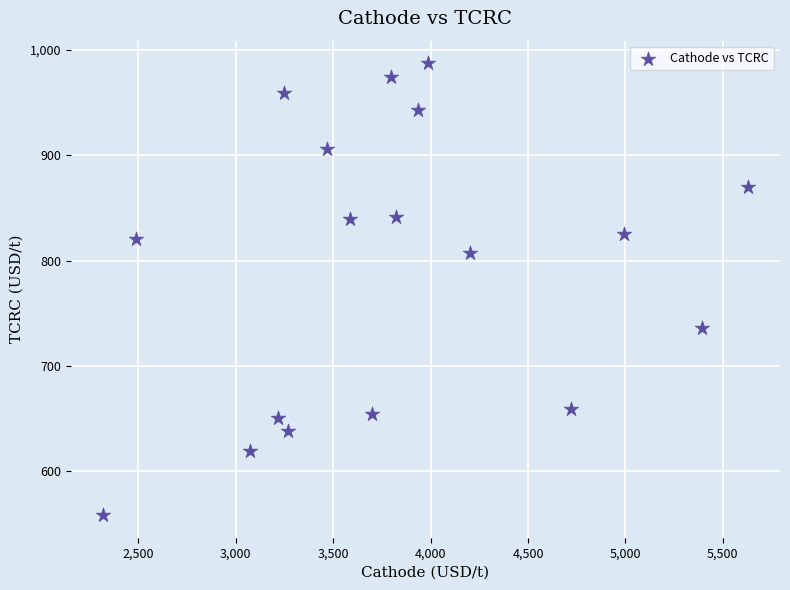

What is the range of Y values (max minus min)?

429.5